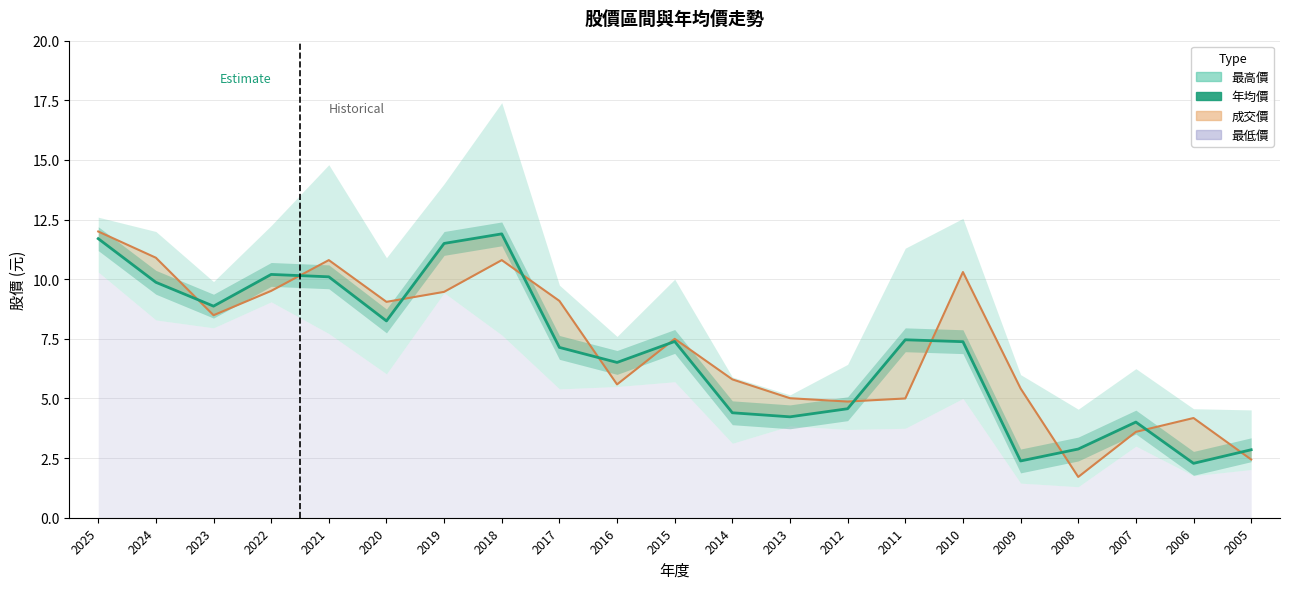

Reading left to right, transcribe all the data shown in this chart.

11.7	9.9	8.9	10.2	10.1	8.2	11.5	11.9	7.1	6.5	7.4	4.4	4.2	4.6	7.5	7.4	2.4	2.9	4.0	2.3	2.9